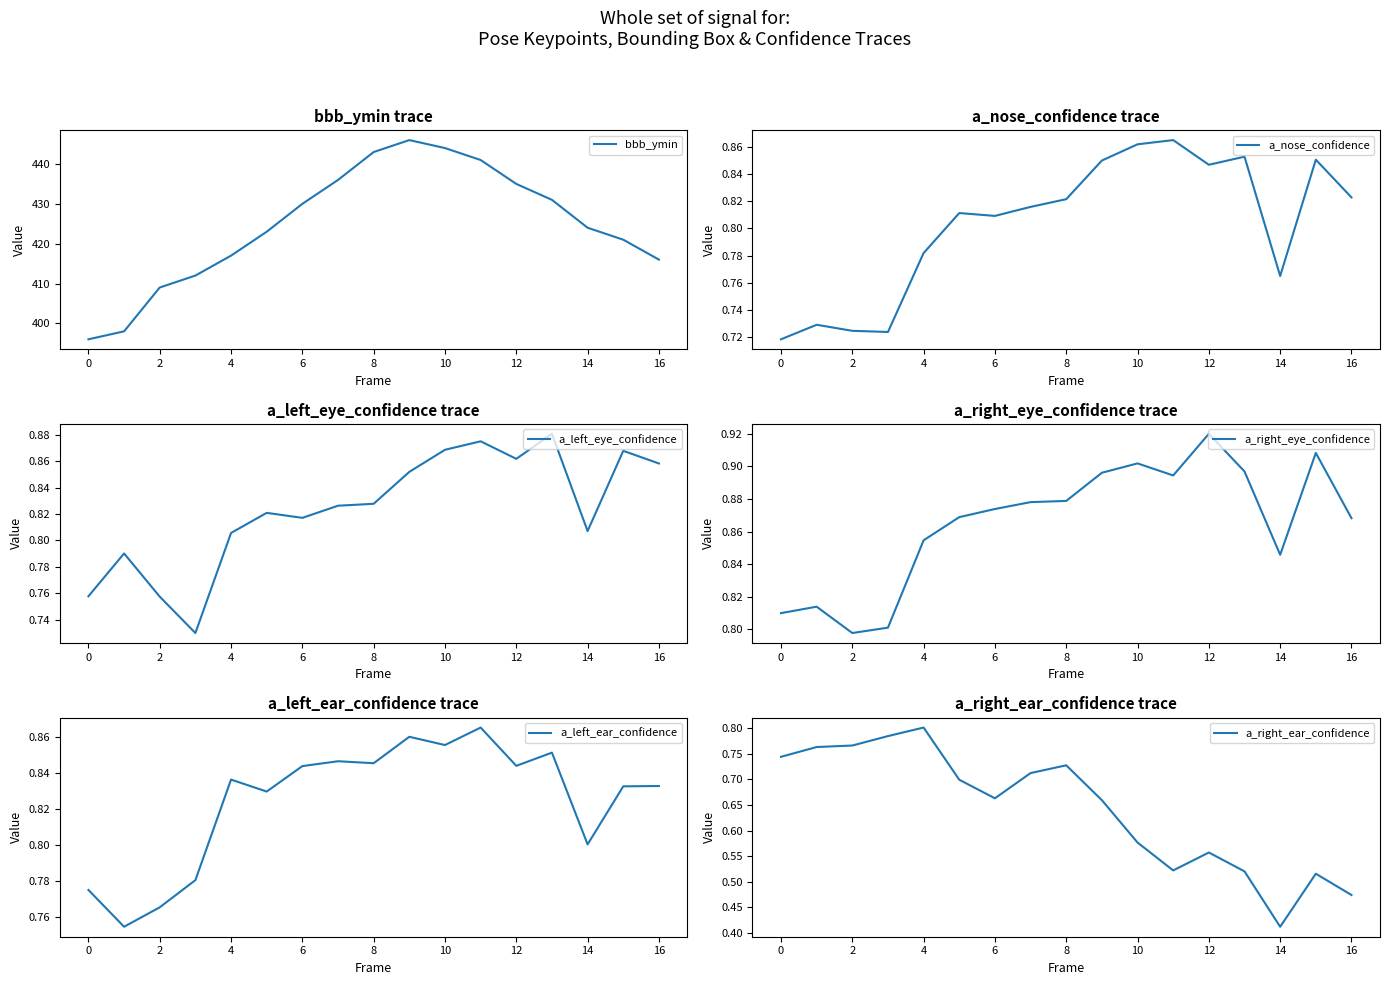

The a_right_ear_confidence series shows 1.3 at 2. True or false?

False